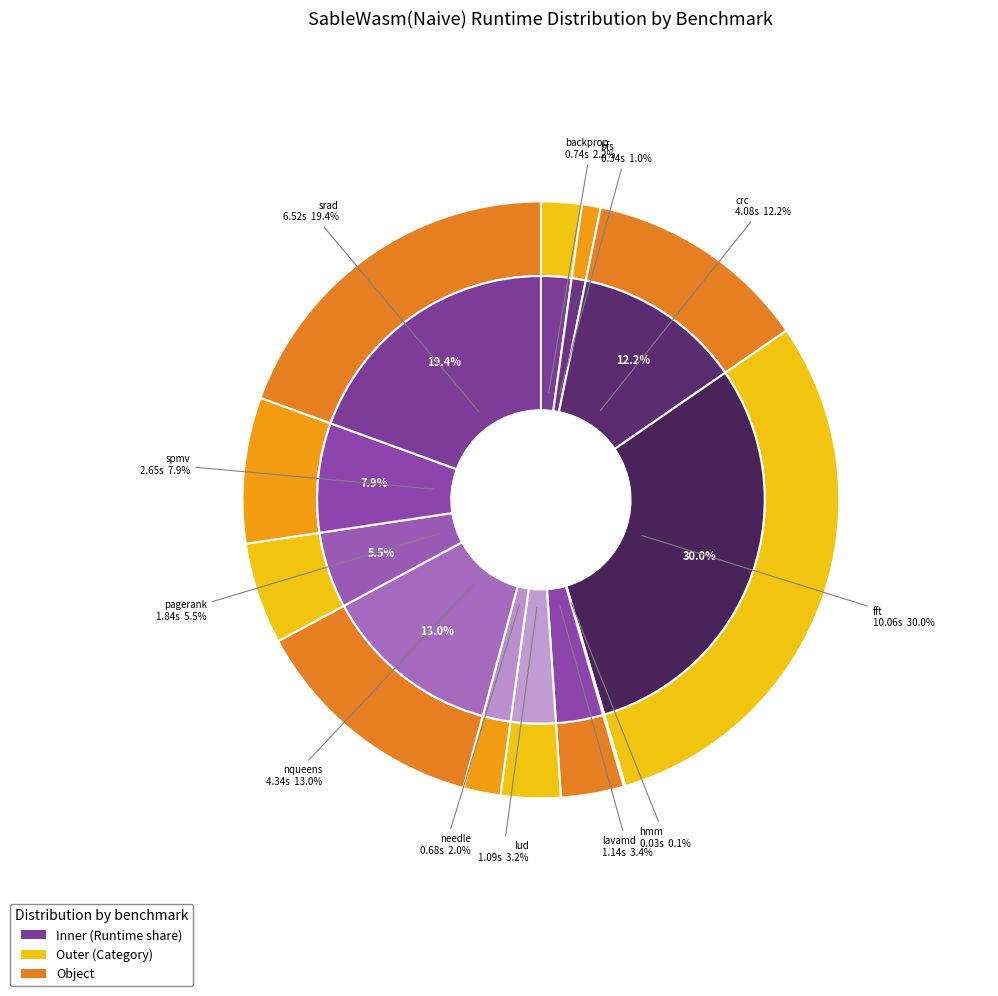

Between needle and nqueens, which is larger?

nqueens